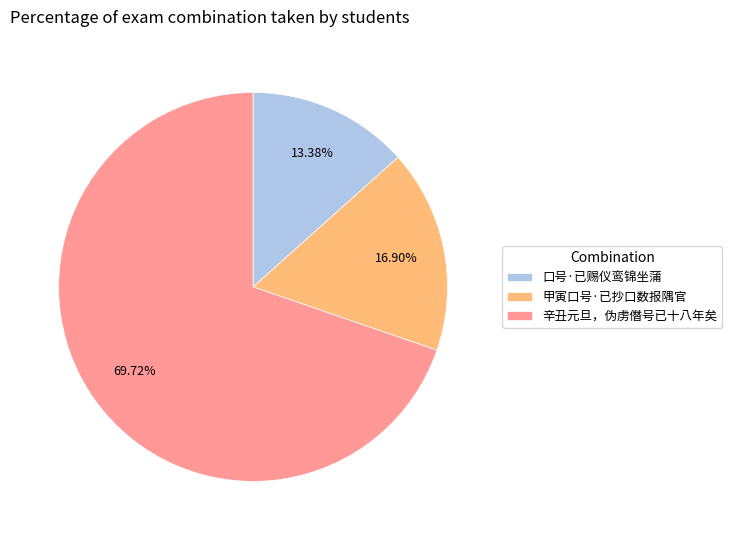

Rank the categories by value from highest to lowest.

辛丑元旦，伪虏僭号已十八年矣, 甲寅口号·已抄口数报隅官, 口号·已赐仪鸾锦坐蒲